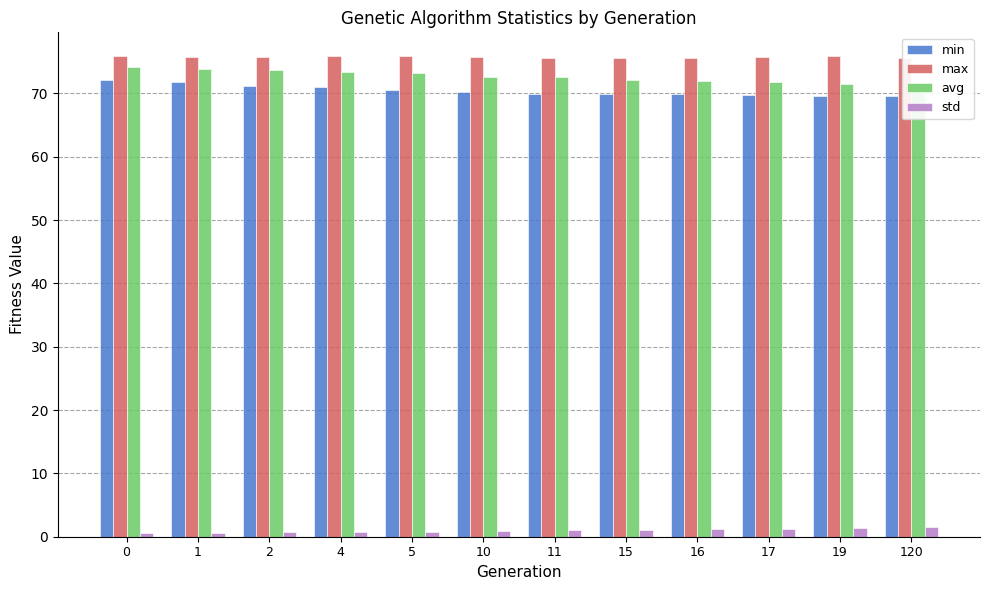

What value does the min series have at 2?

71.1